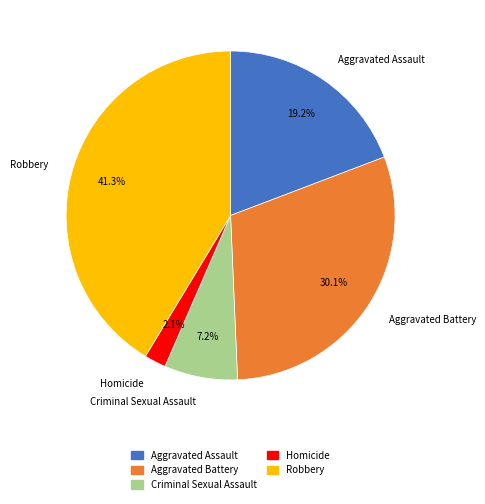

Approximately how many times larger is the value at Aggravated Assault compared to Criminal Sexual Assault?

2.7